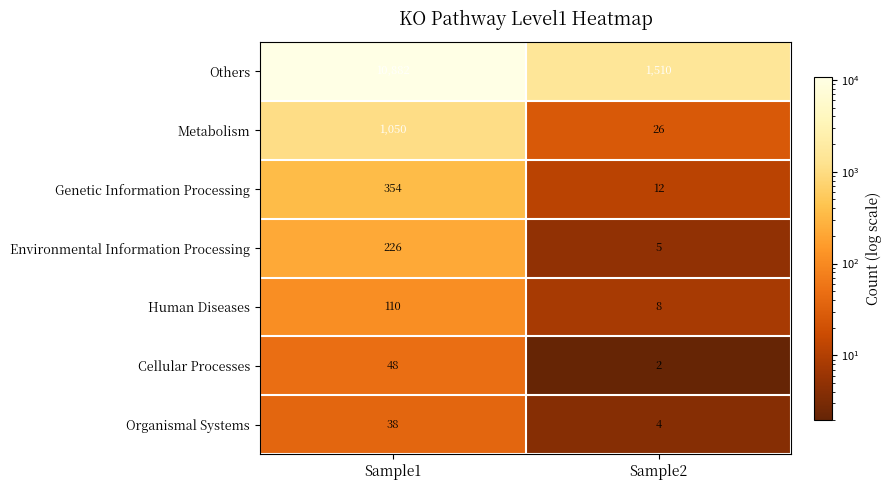

Reading left to right, list all the values displayed in this chart.

Others: 10882	1510
Metabolism: 1050	26
Genetic Information Processing: 354	12
Environmental Information Processing: 226	5
Human Diseases: 110	8
Cellular Processes: 48	2
Organismal Systems: 38	4